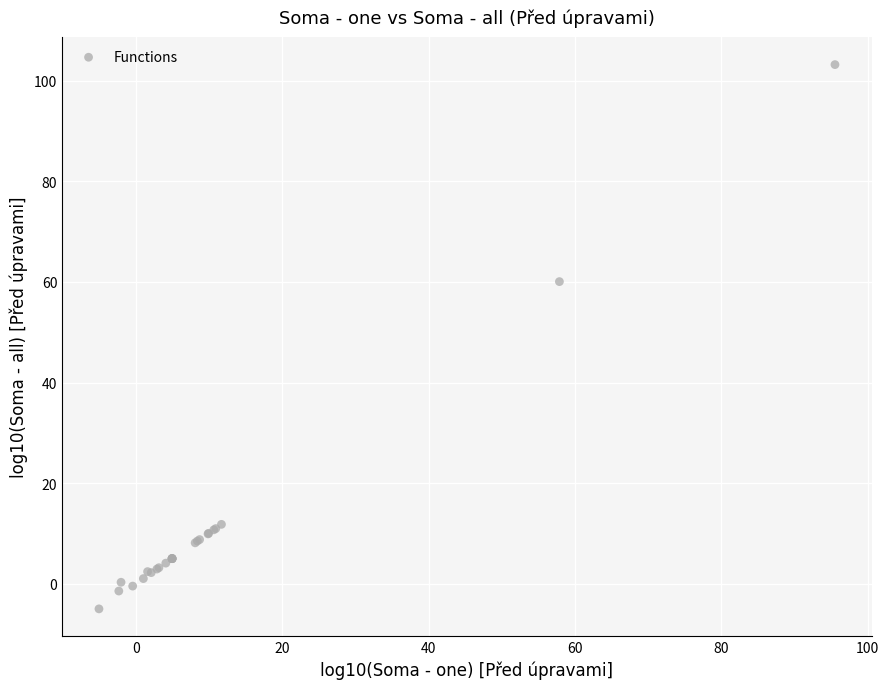

What Y value in the scatter plot is closest to 49?

60.1